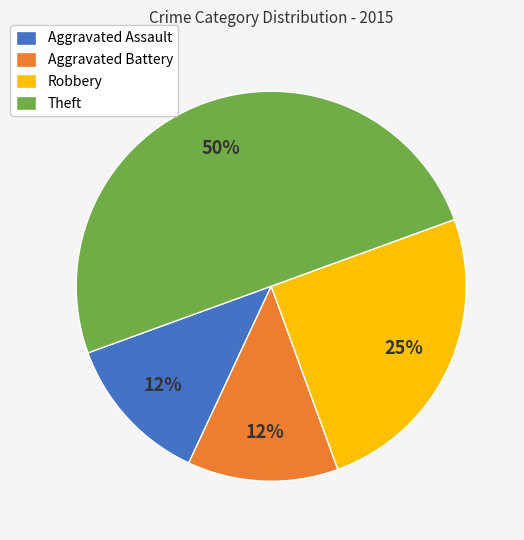

True or false: Theft accounts for 50% of the total.

True